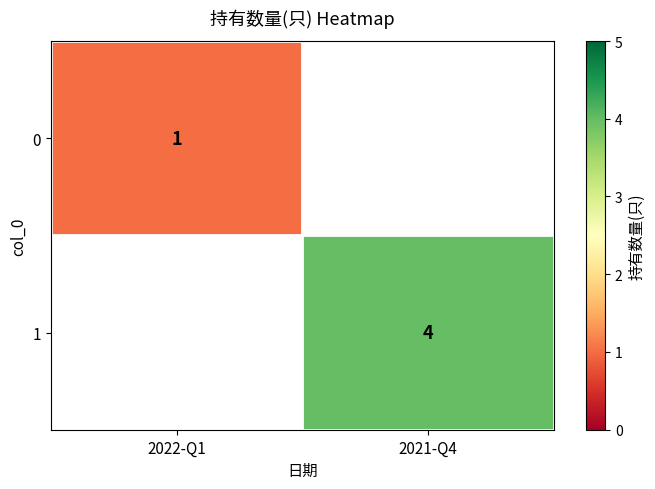

Is the value of 0 at 2022-Q1 greater than the value of 1 at 2021-Q4?

No